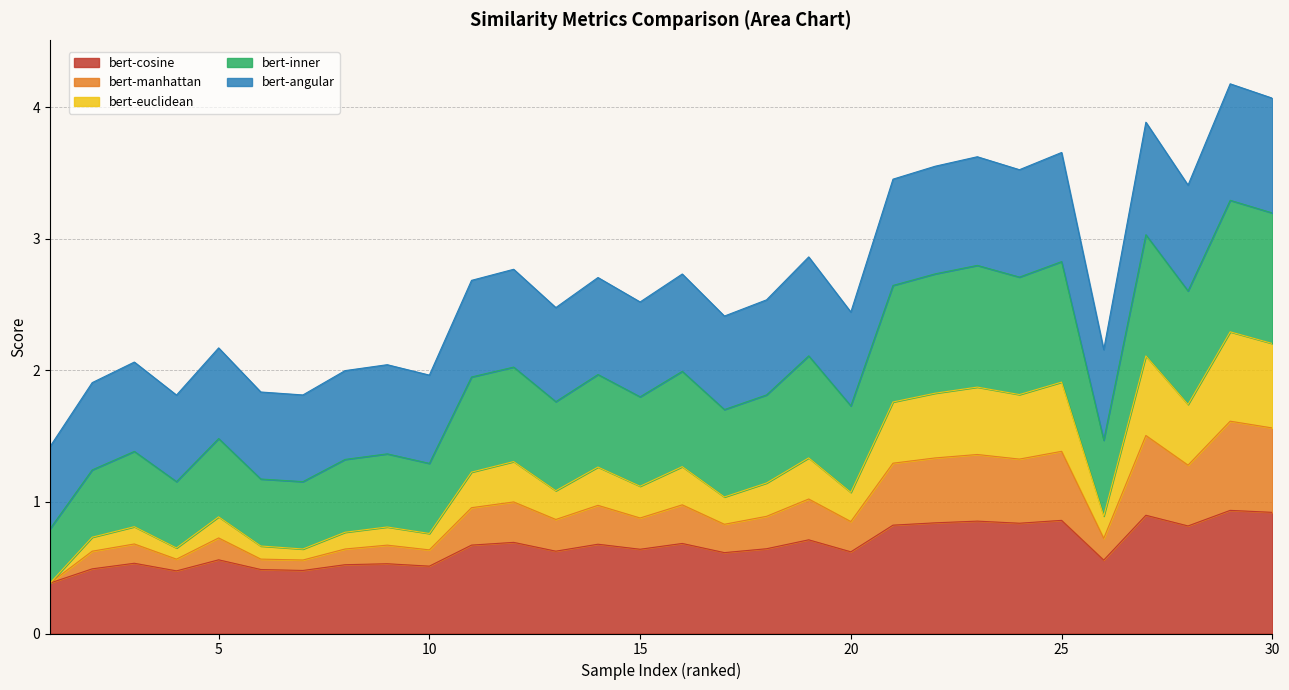

What is the total value across all series at 5?

2.2